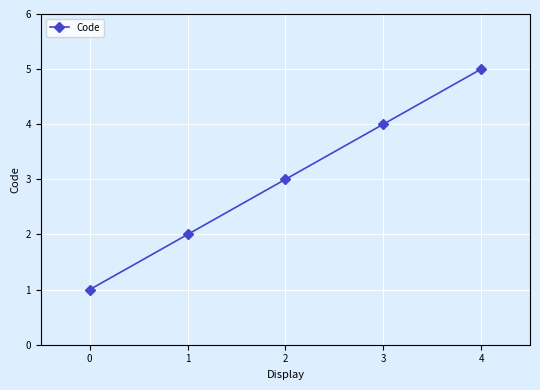

Count the values in the range 2 to 4.

3